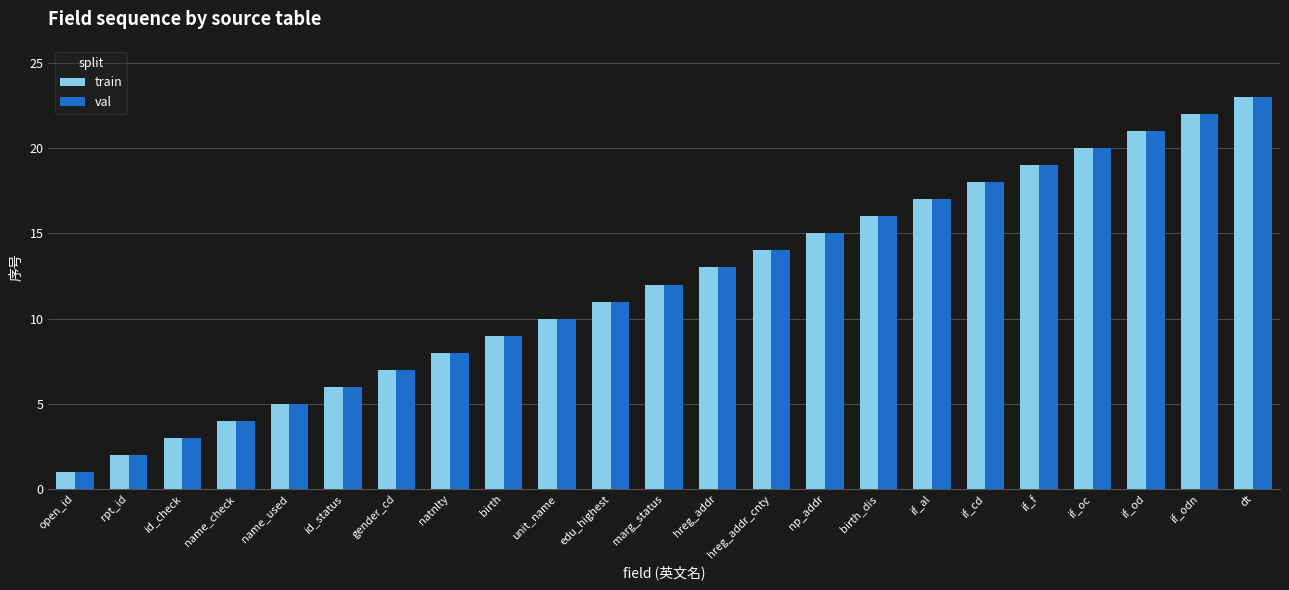

Reading left to right, what are all the values shown in this chart?

train: open_id=1	rpt_id=2	id_check=3	name_check=4	name_used=5	id_status=6	gender_cd=7	natnlty=8	birth=9	unit_name=10	edu_highest=11	marg_status=12	hreg_addr=13	hreg_addr_cnty=14	np_addr=15	birth_dis=16	if_al=17	if_cd=18	if_f=19	if_oc=20	if_od=21	if_odn=22	dt=23
val: open_id=1	rpt_id=2	id_check=3	name_check=4	name_used=5	id_status=6	gender_cd=7	natnlty=8	birth=9	unit_name=10	edu_highest=11	marg_status=12	hreg_addr=13	hreg_addr_cnty=14	np_addr=15	birth_dis=16	if_al=17	if_cd=18	if_f=19	if_oc=20	if_od=21	if_odn=22	dt=23